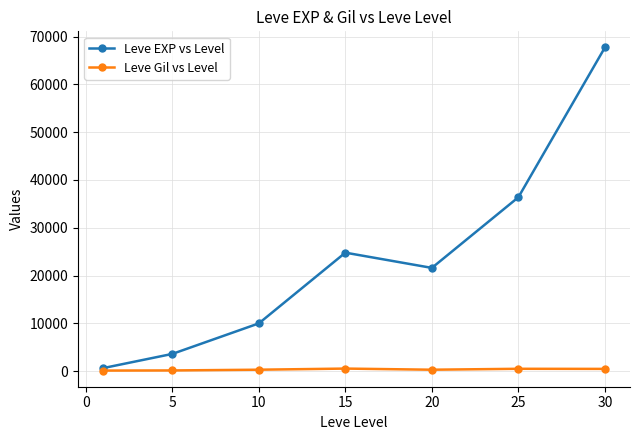

Which series has the largest range (max minus min)?

Leve EXP vs Level